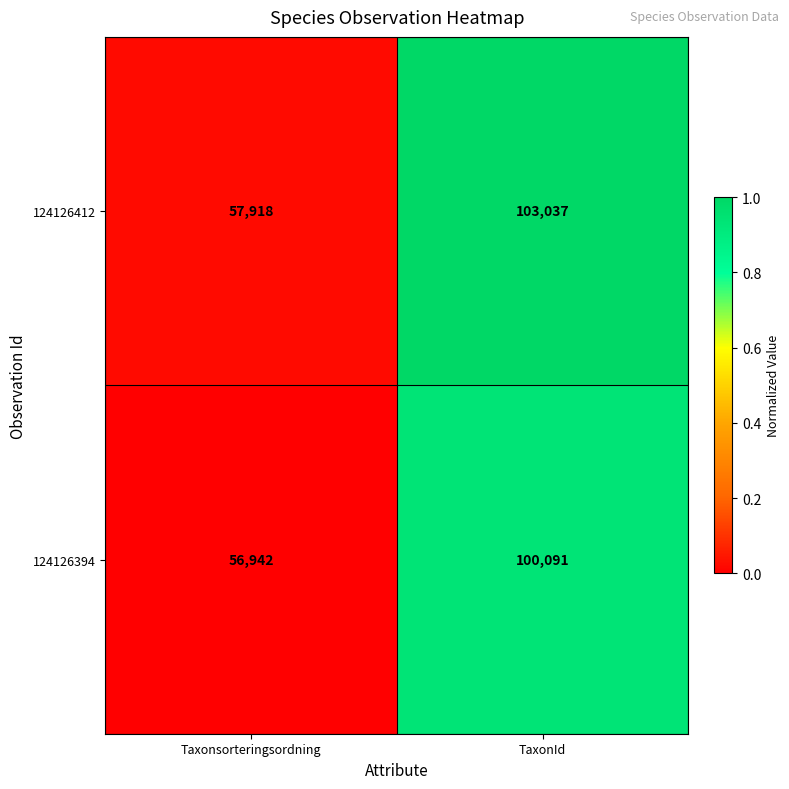

Which series has the largest total across all categories?

124126412